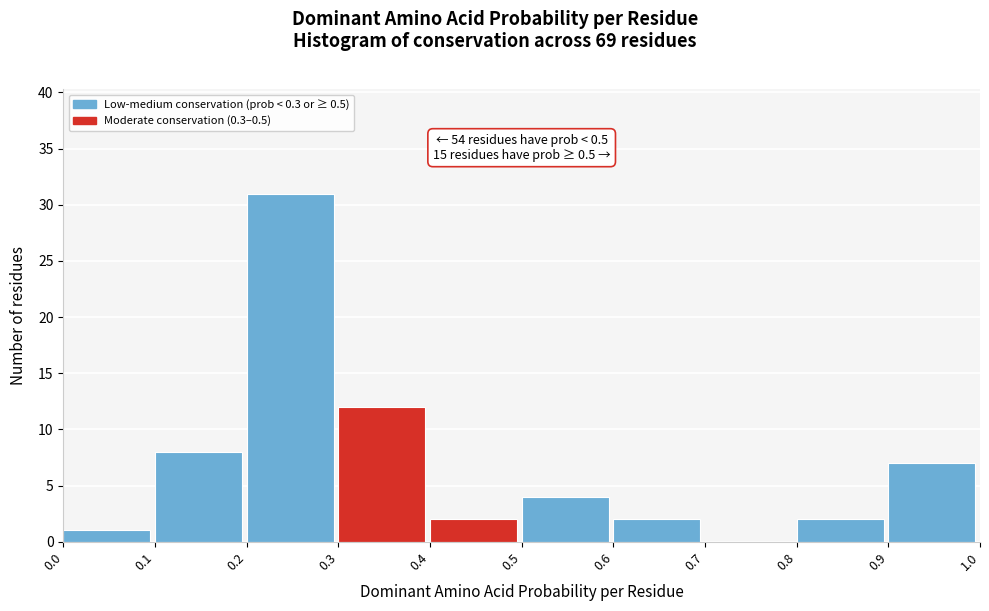

Which range on the x-axis has the tallest bar?

0.2 to 0.3